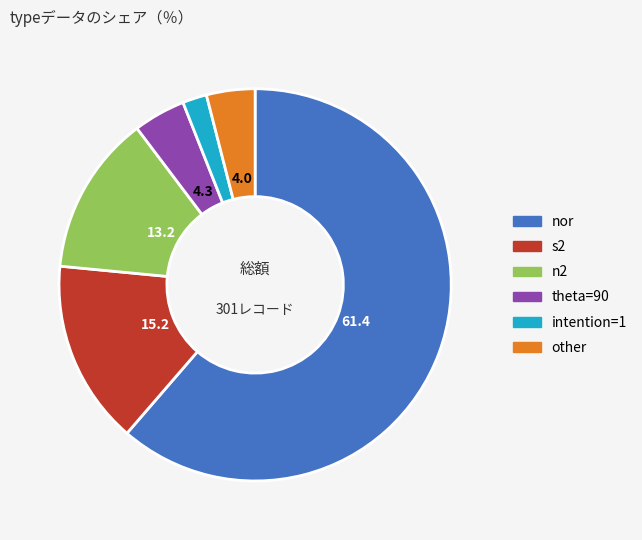

Is there a majority slice in this chart?

Yes